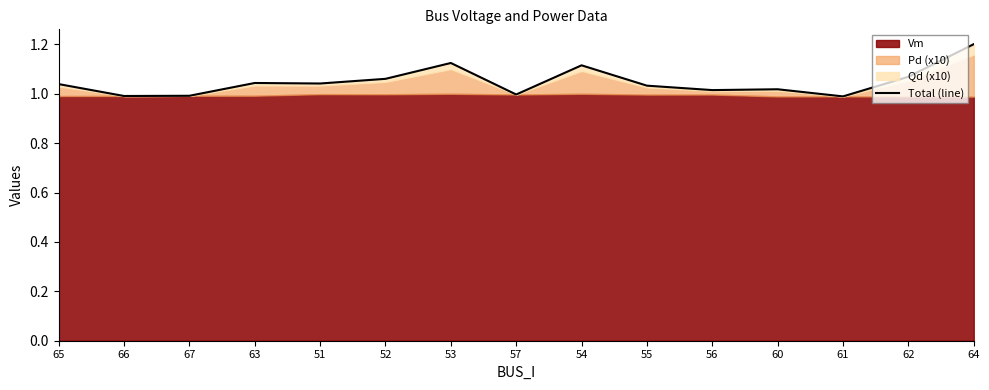

What is the maximum value shown in the chart?

1.2